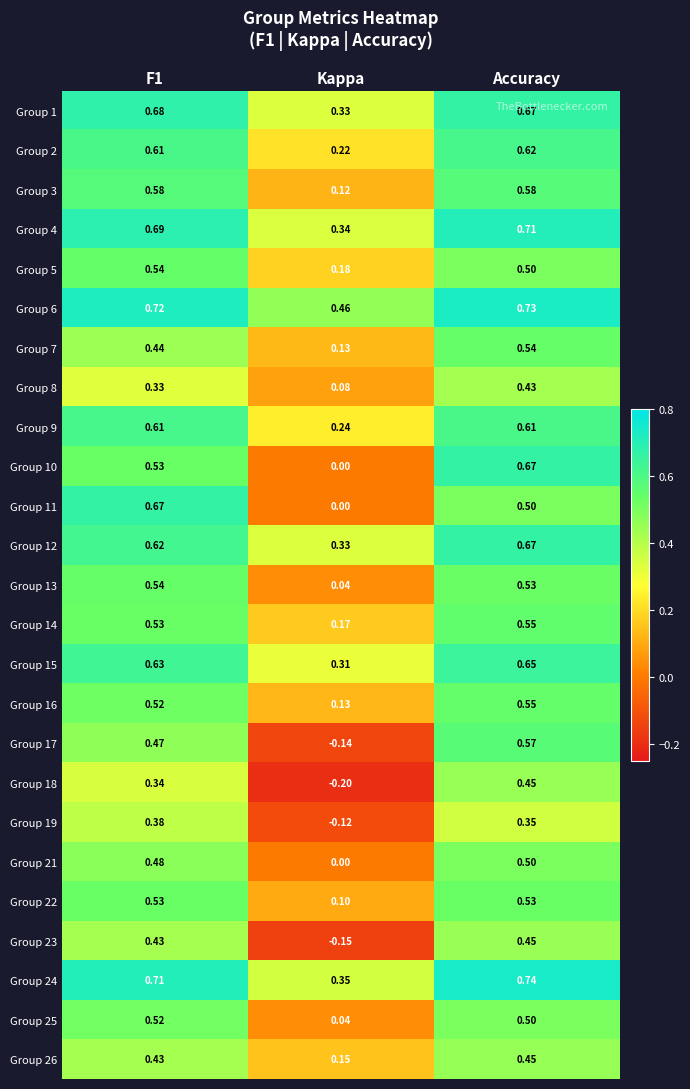

Is the value of Group 19 at Accuracy greater than the value of Group 26 at Kappa?

Yes